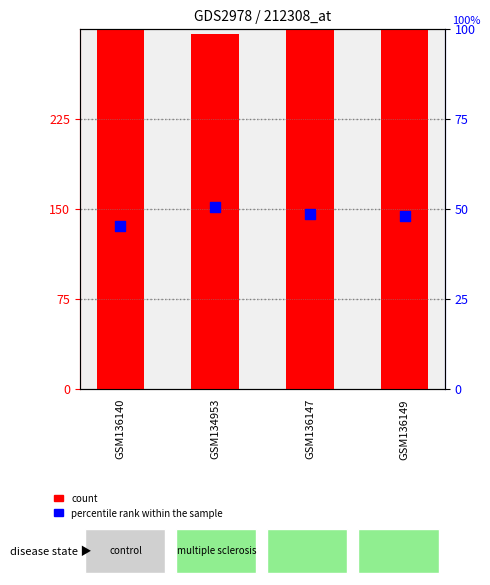

What are all the series names shown in the legend?

count, percentile rank within the sample